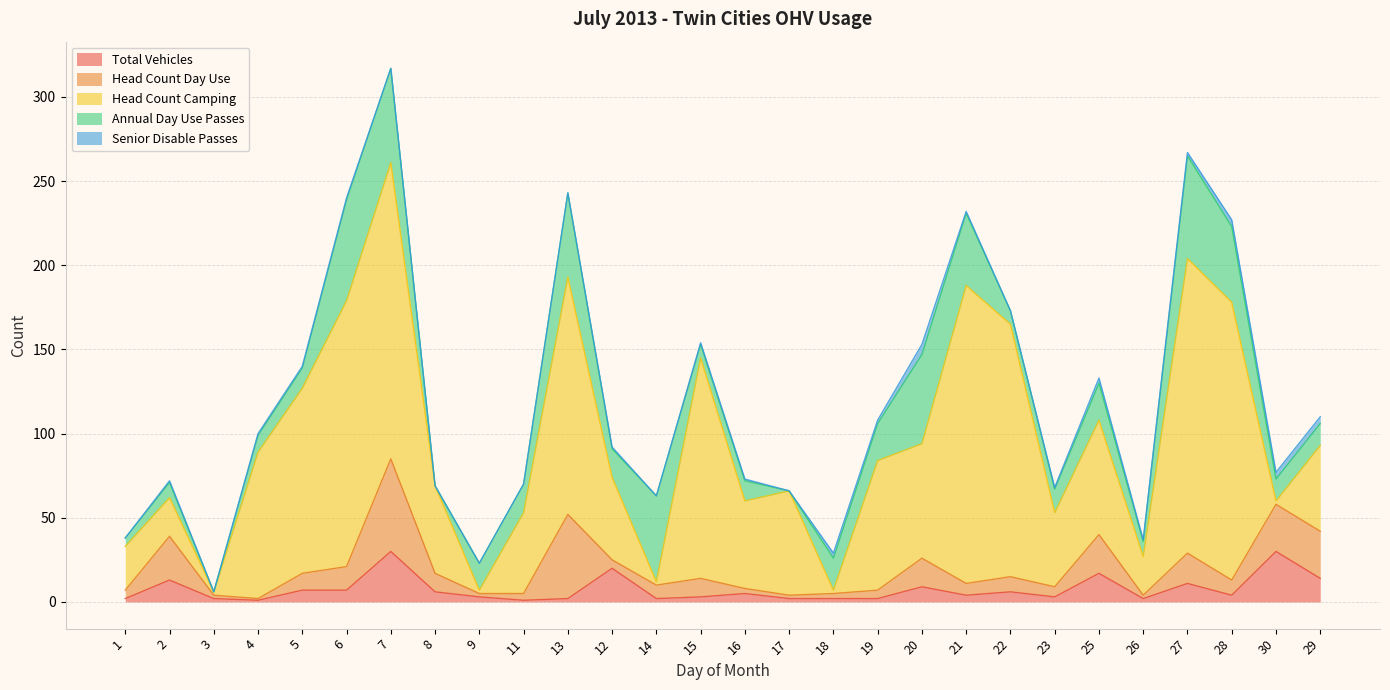

What is the difference between the maximum and minimum values in the Head Count Camping series?

175